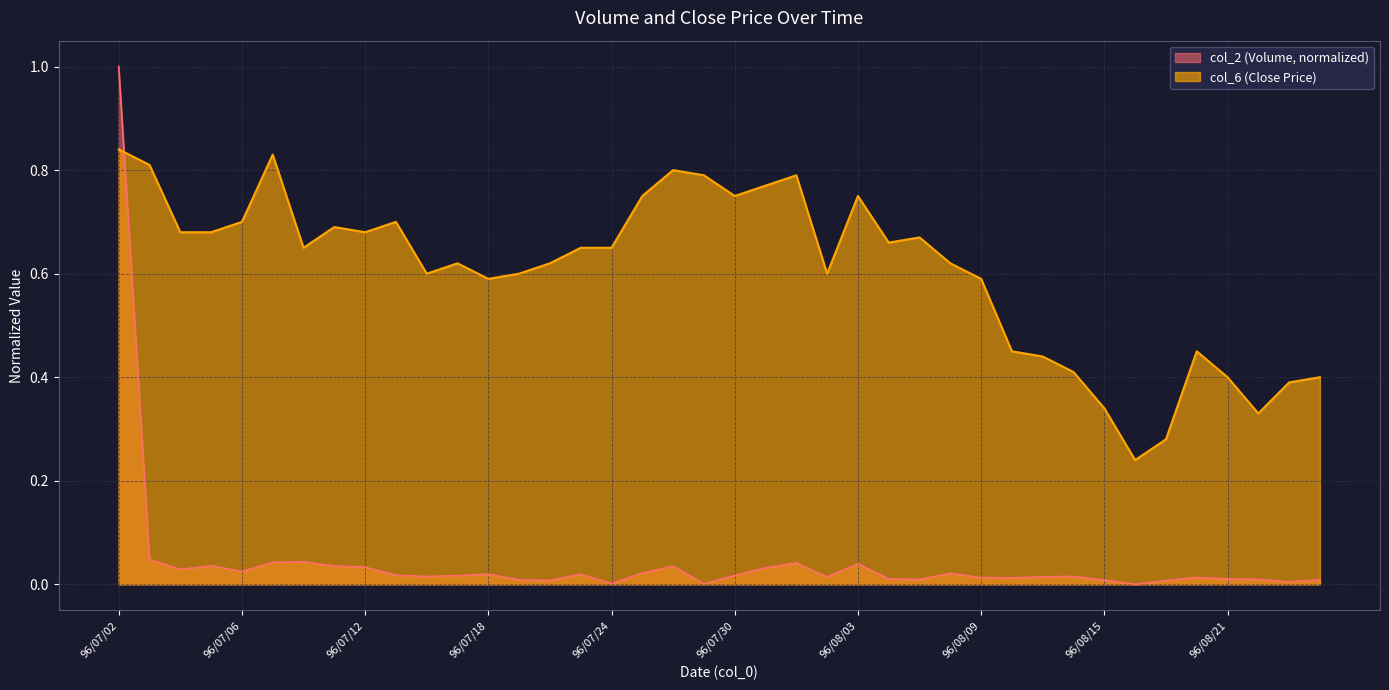

What is the total value across all series at 96/08/06?

0.7